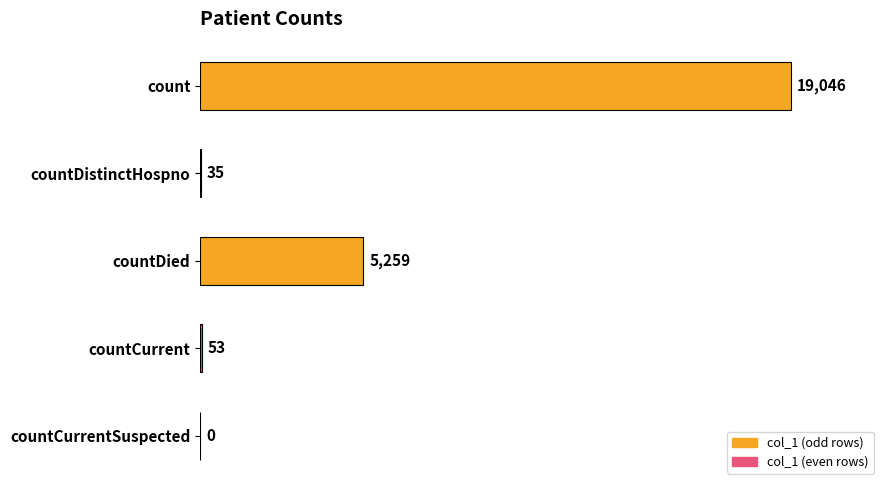

Read the value at count, to the nearest 100.

19000